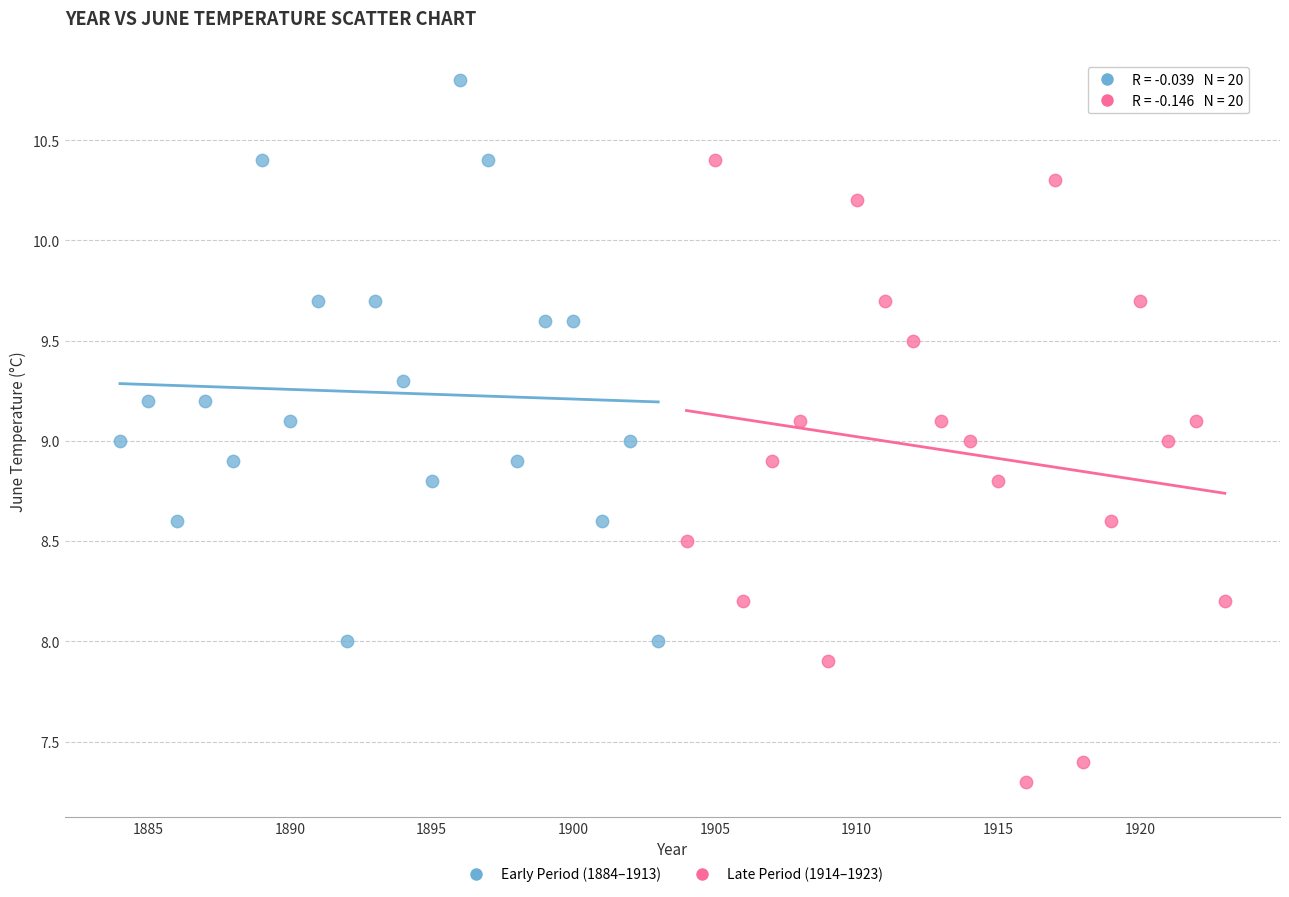

Which series contains the highest Y value?

Early Period (1884–1913)